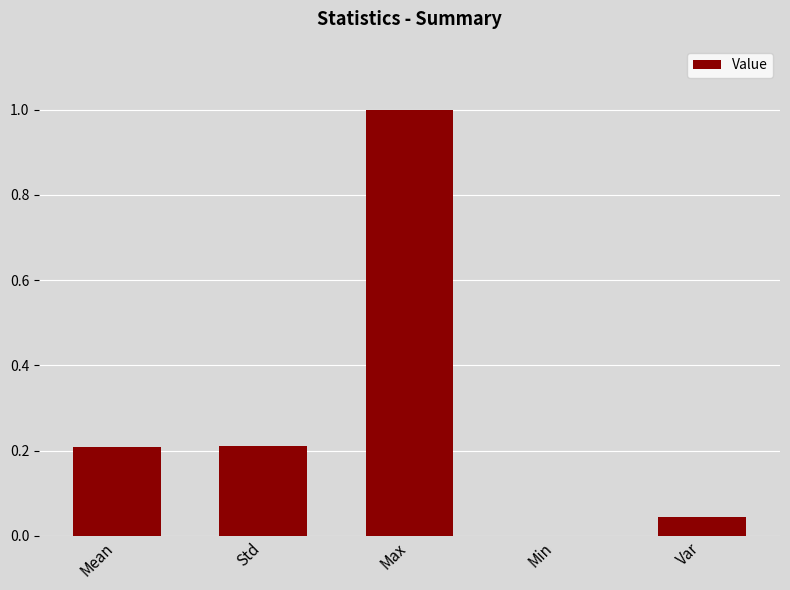

What is the greatest value displayed?

1.0